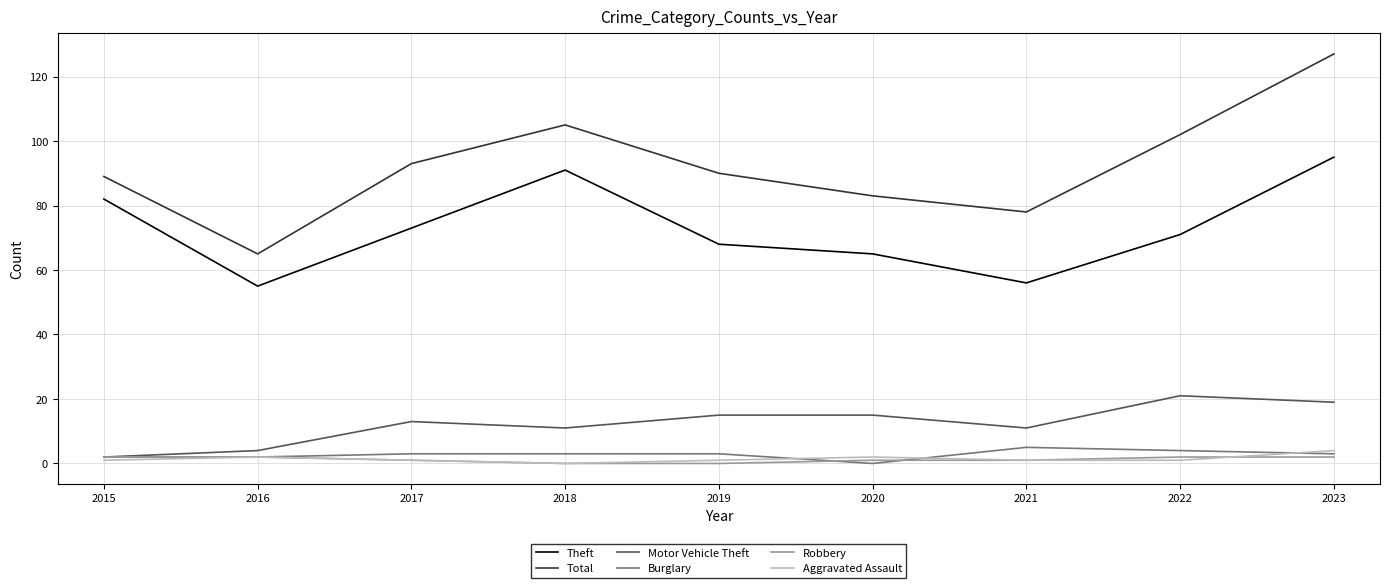

Does the chart have visible grid lines?

Yes